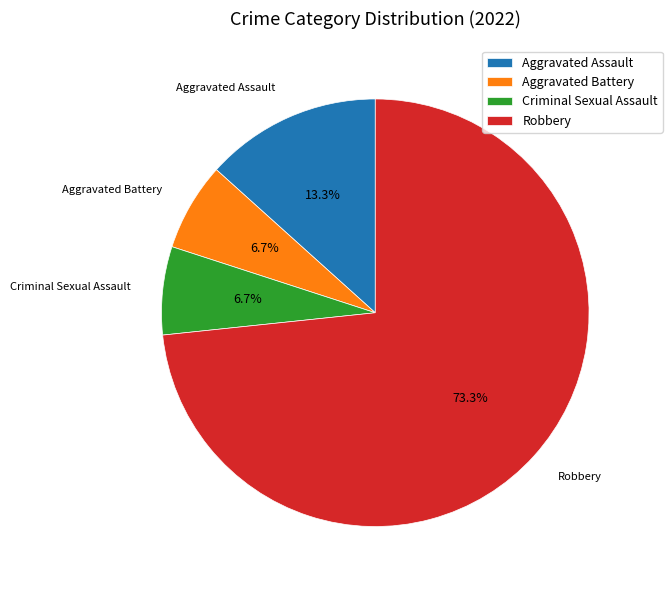

What is the ratio of the value at Robbery to the value at Aggravated Assault?

5.5